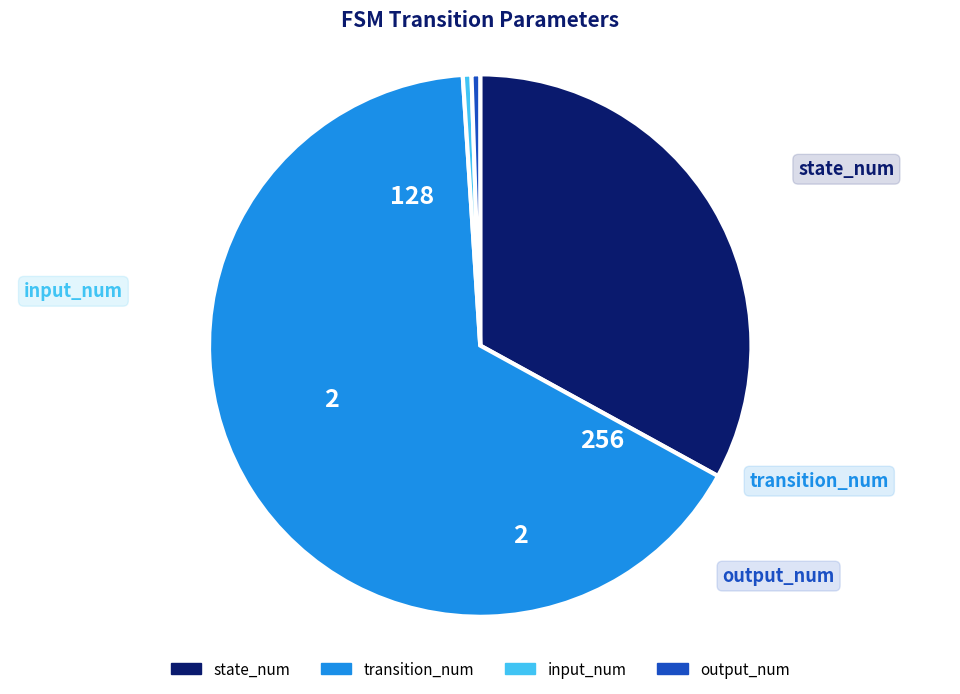

Combined, do output_num and input_num account for over 50%?

No